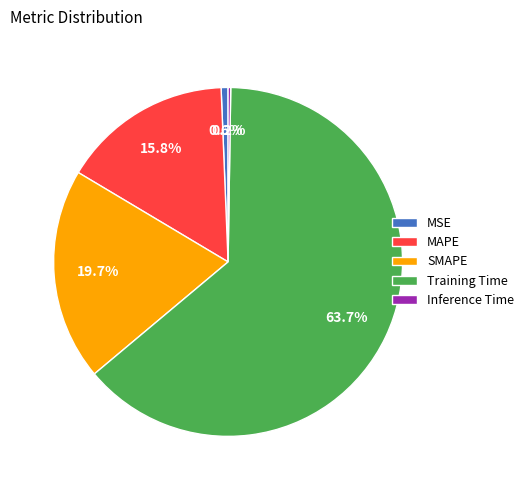

What is the majority slice?

Training Time